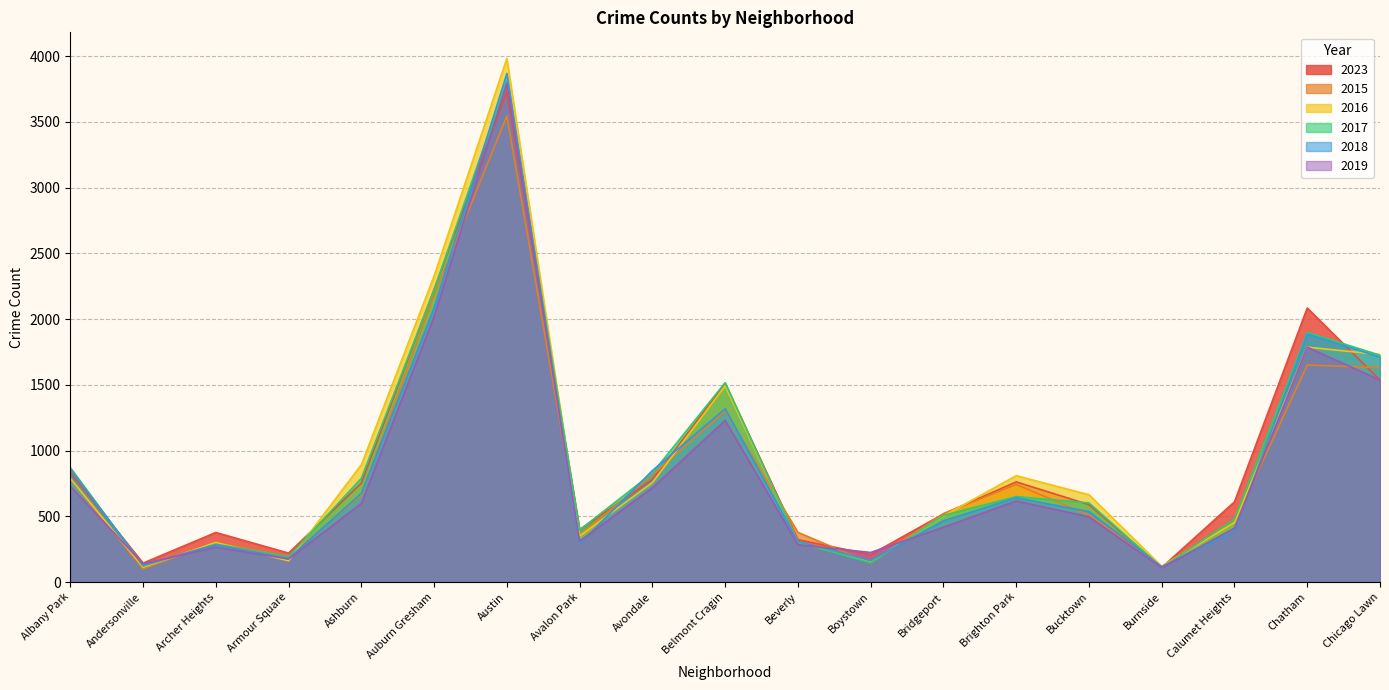

Does the chart have visible grid lines?

Yes